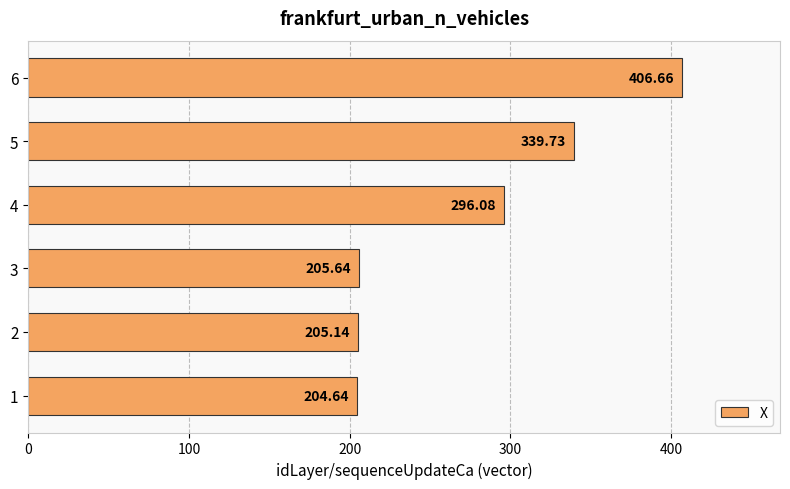

What is the difference between the values at 6 and 2?

201.5